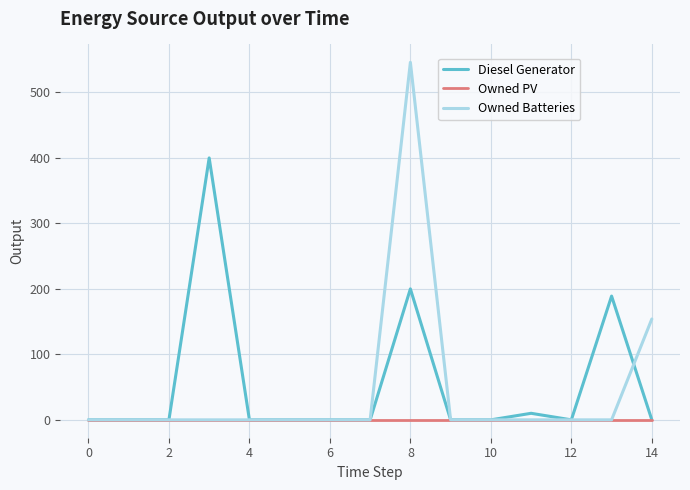

List the series in order of their peak value, lowest first.

Owned PV, Diesel Generator, Owned Batteries